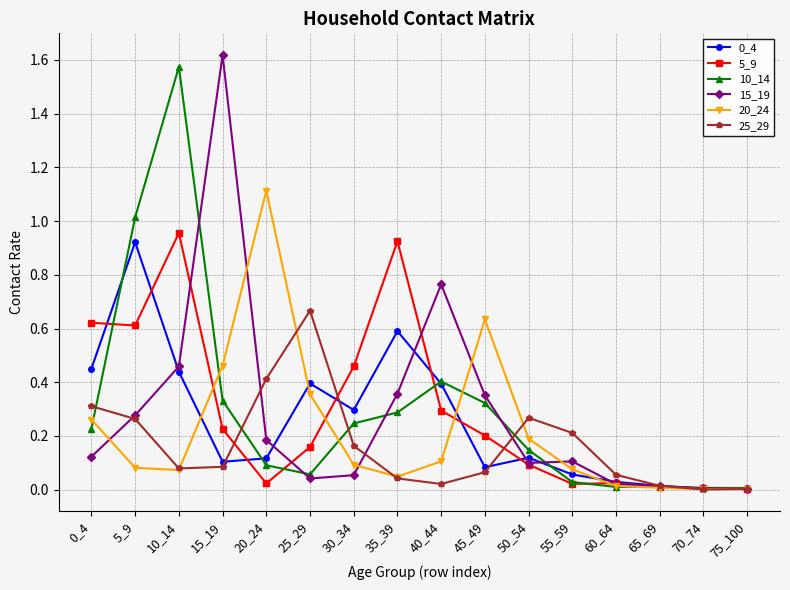

Does the chart display data point markers on the line(s)?

Yes